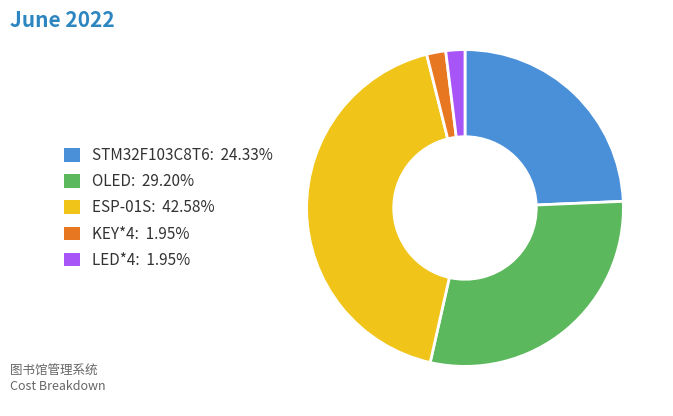

How many slices are in this pie chart?

5